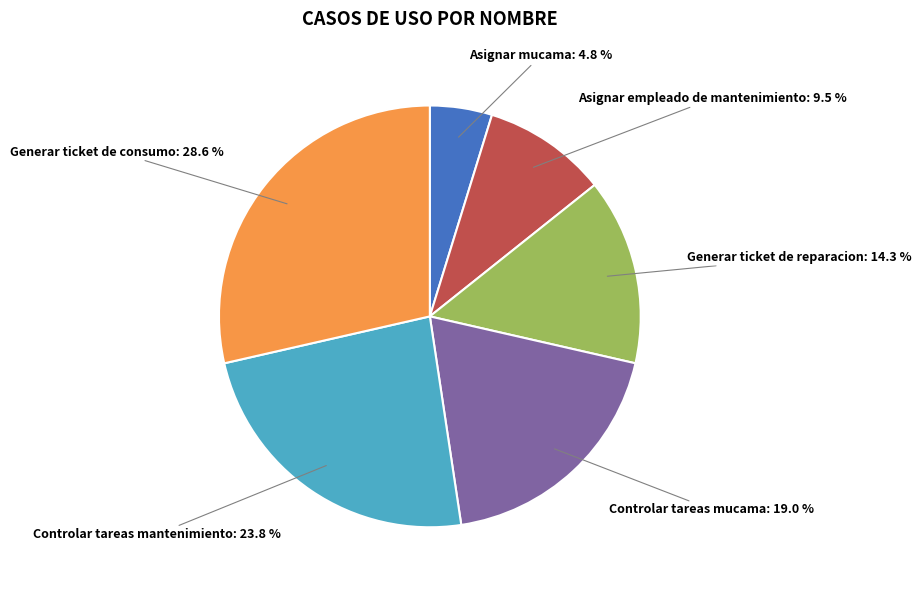

Is there a majority slice in this chart?

No